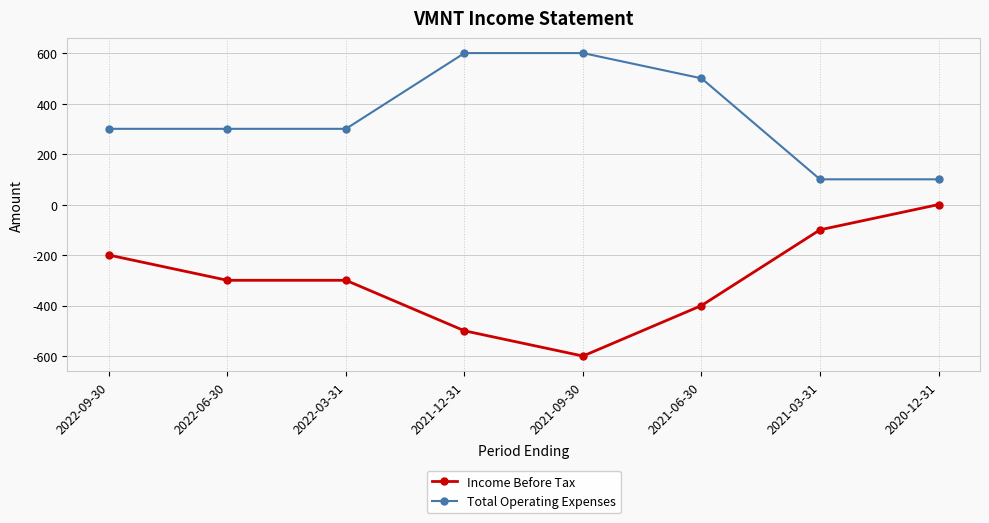

How many data points does each series have?

8